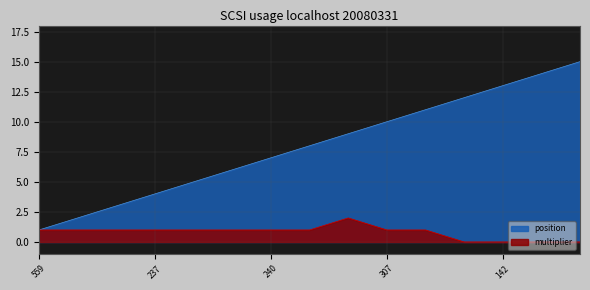

Which series changed the most between 196 and 233?

position